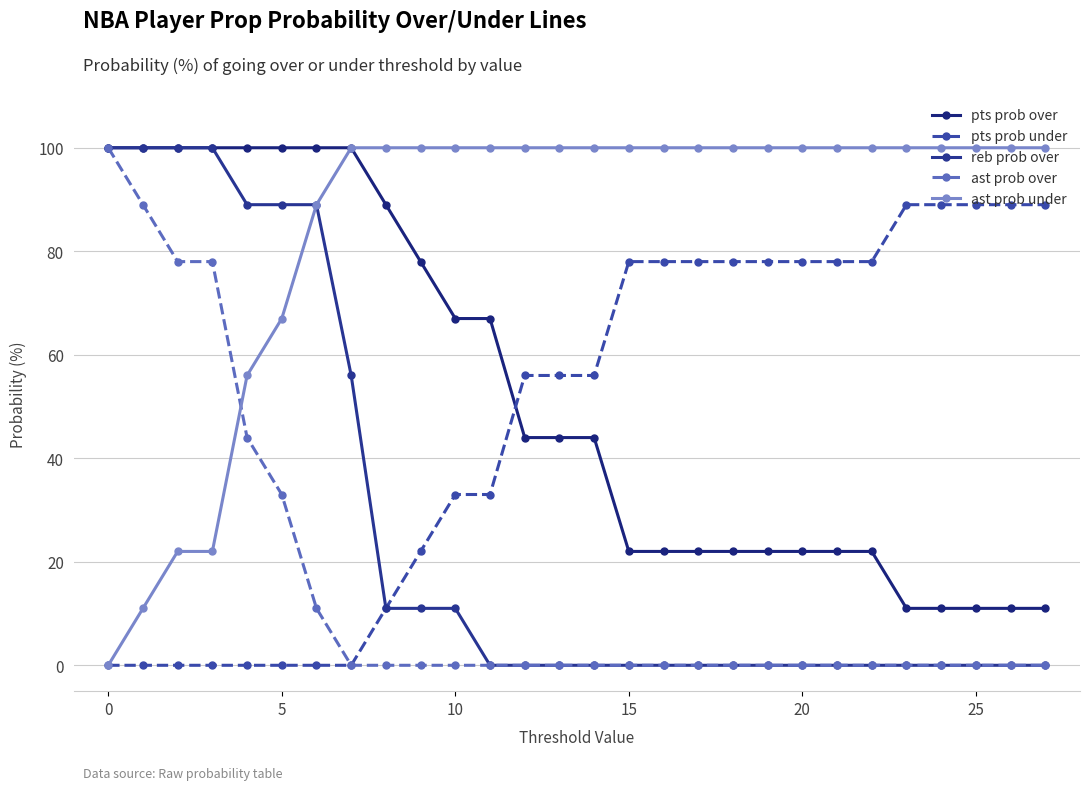

What are all the series names shown in the legend?

pts prob over, pts prob under, reb prob over, ast prob over, ast prob under